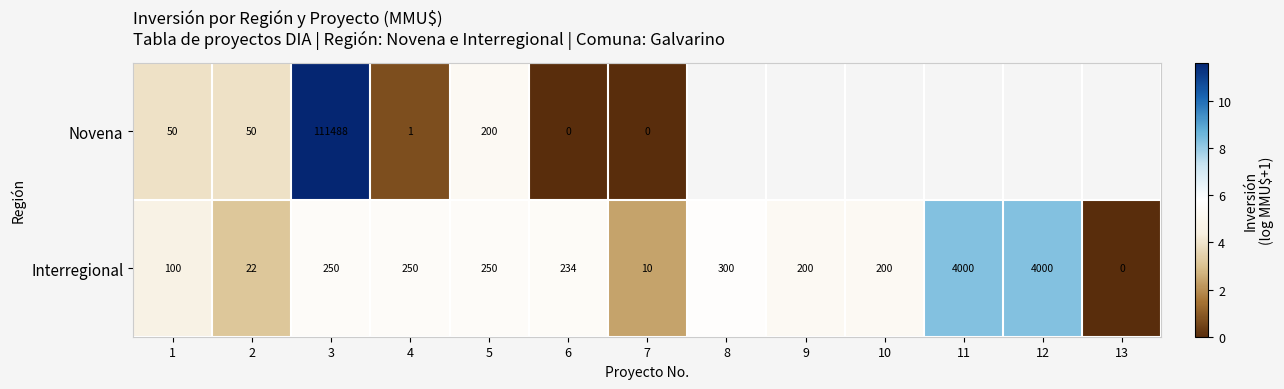

At 6, list the series in order from smallest to largest.

Novena, Interregional